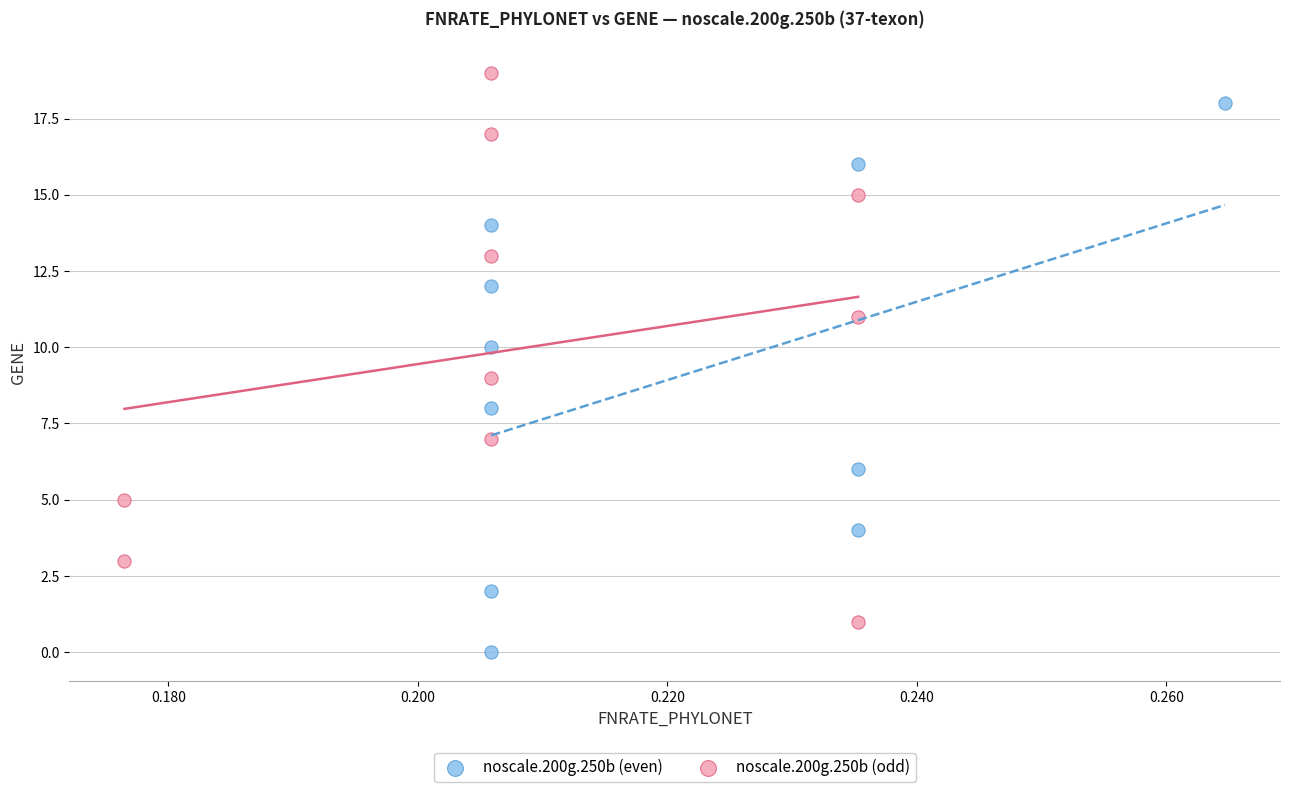

Which series contains the lowest Y value?

noscale.200g.250b (even)